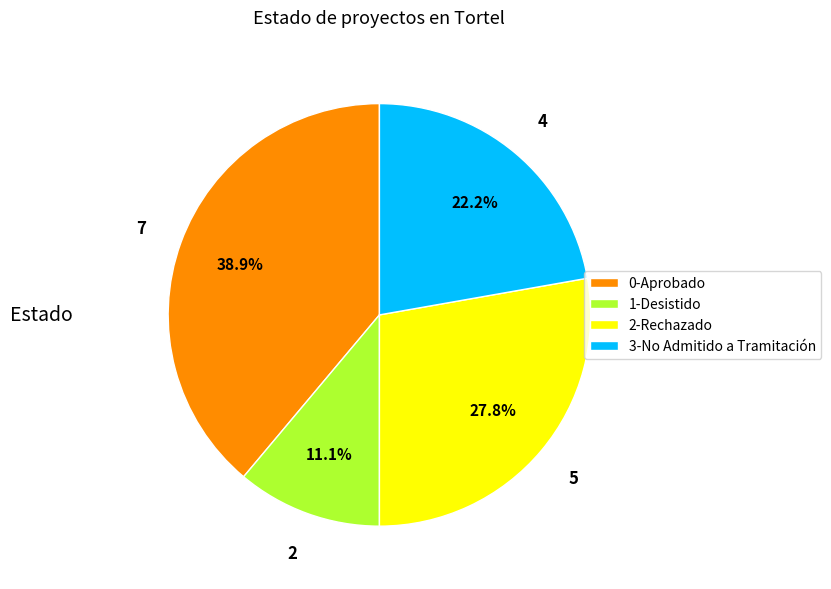

How many slices are in this pie chart?

4